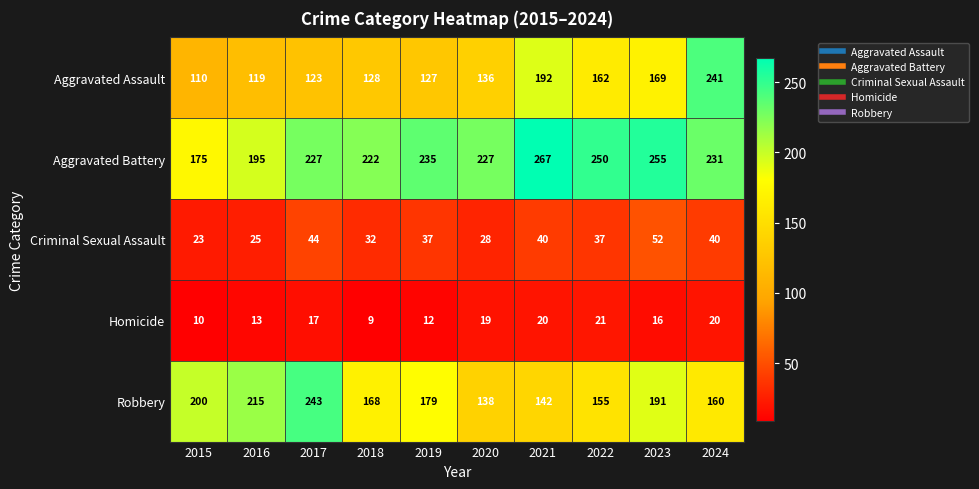

What is the sum of all Aggravated Battery values?

2284